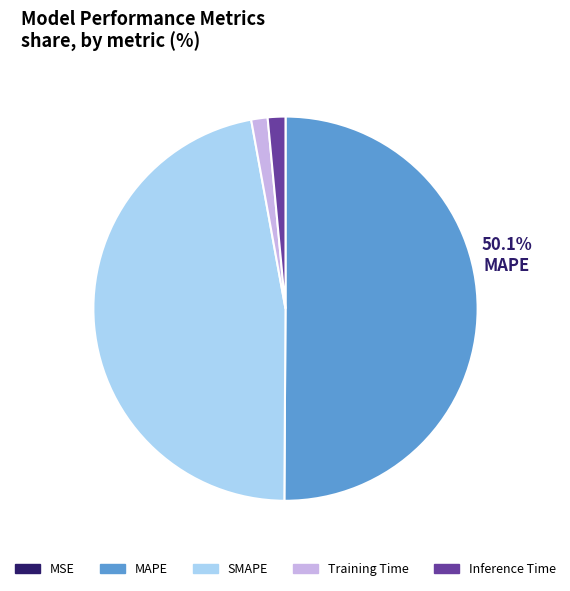

What percentage is NOT represented by MAPE?

49.9%